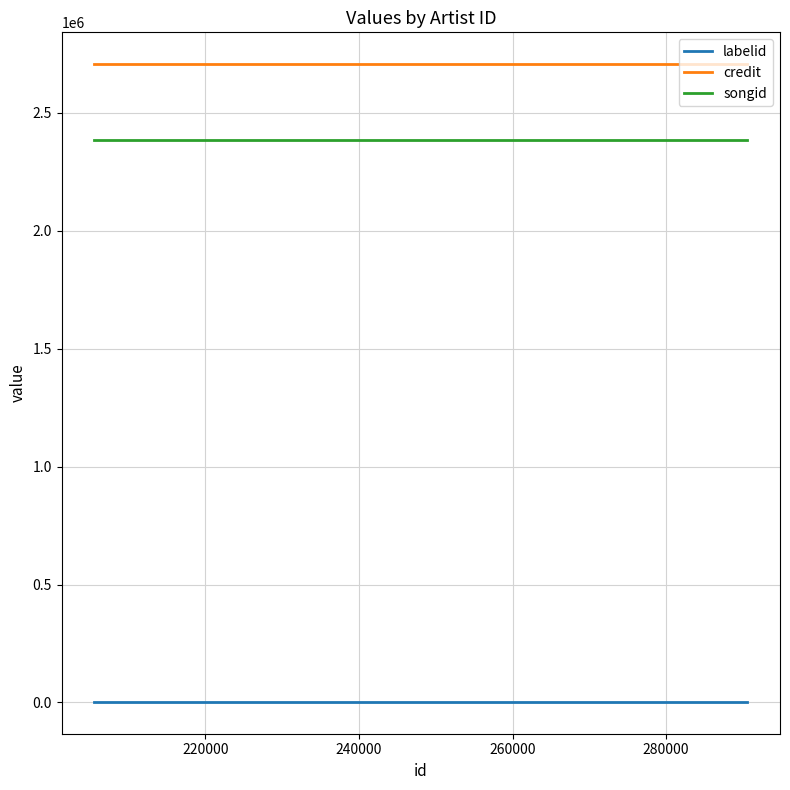

At how many categories does at least one series exceed 1903317?

2